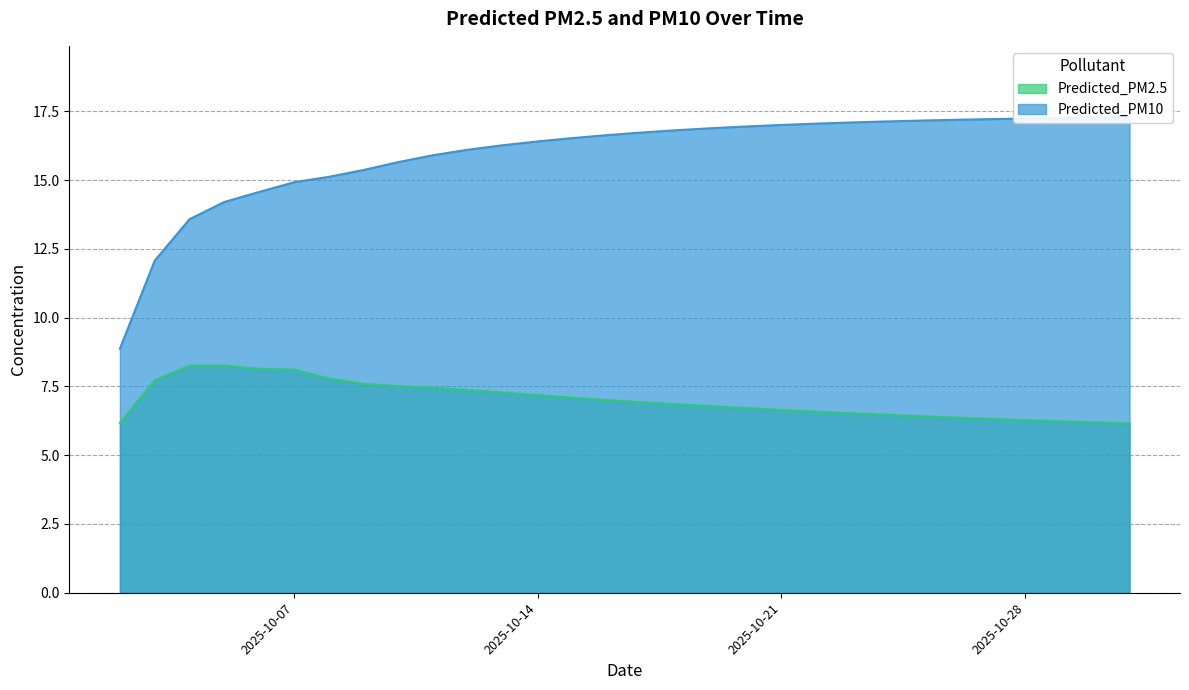

What is the average value of the Predicted_PM10 series?

16.0